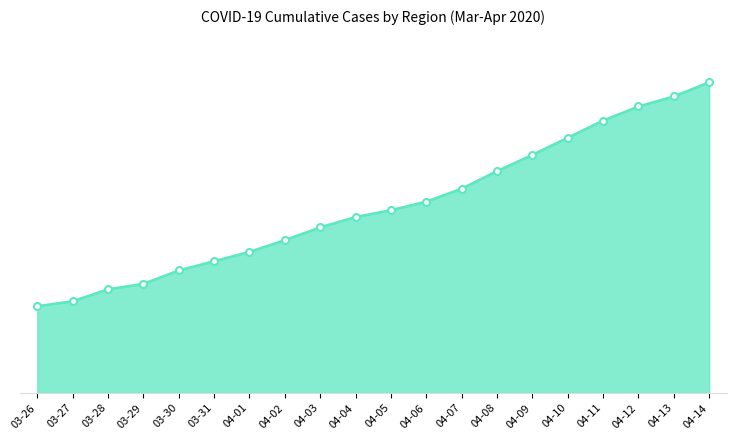

What is the sum of the values at 04-06 and 04-08?

49301